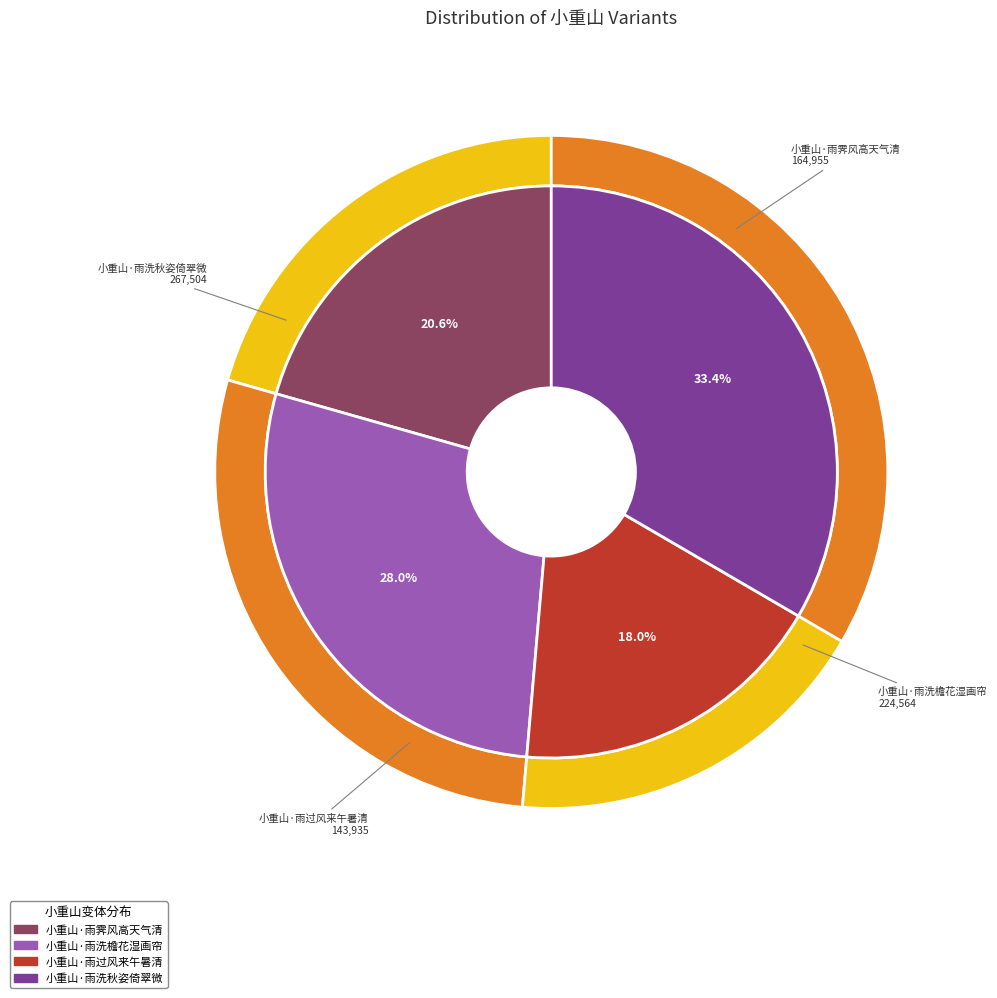

To the nearest percent, what is the average slice percentage?

25%